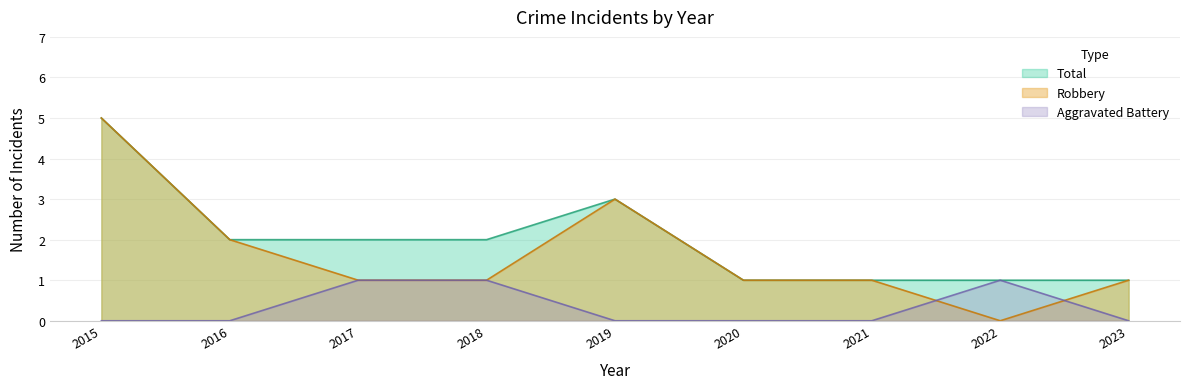

How many data points does each series have?

9